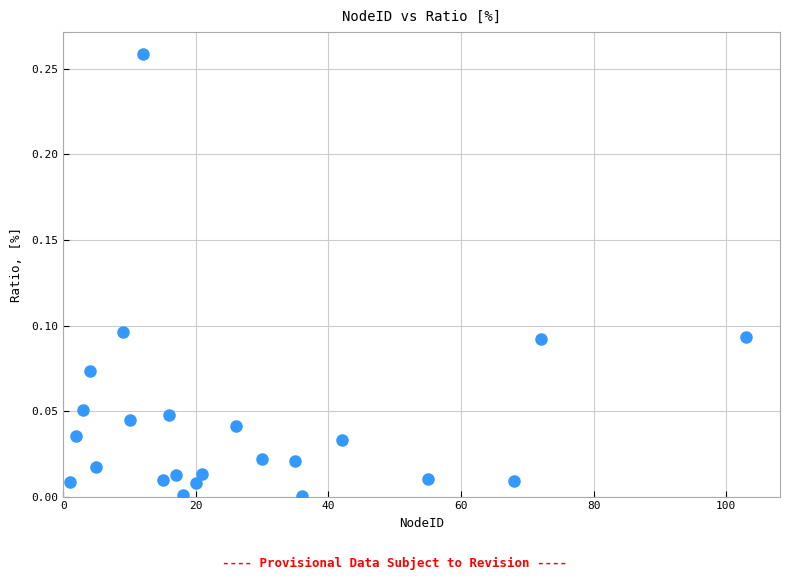

What is the range of X values (max minus min)?

102.0